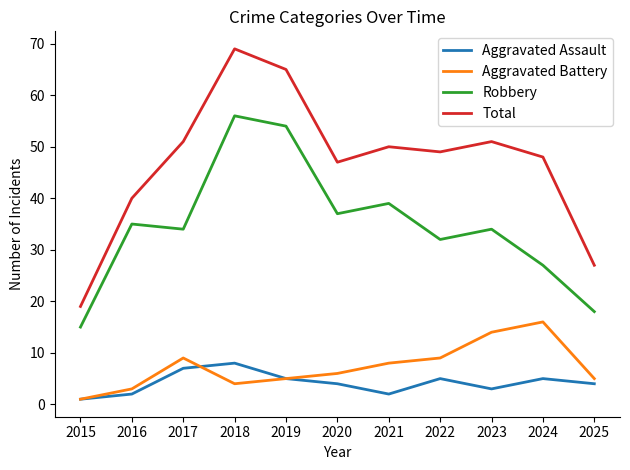

The value of Robbery at 2019 is 54. True or false?

True